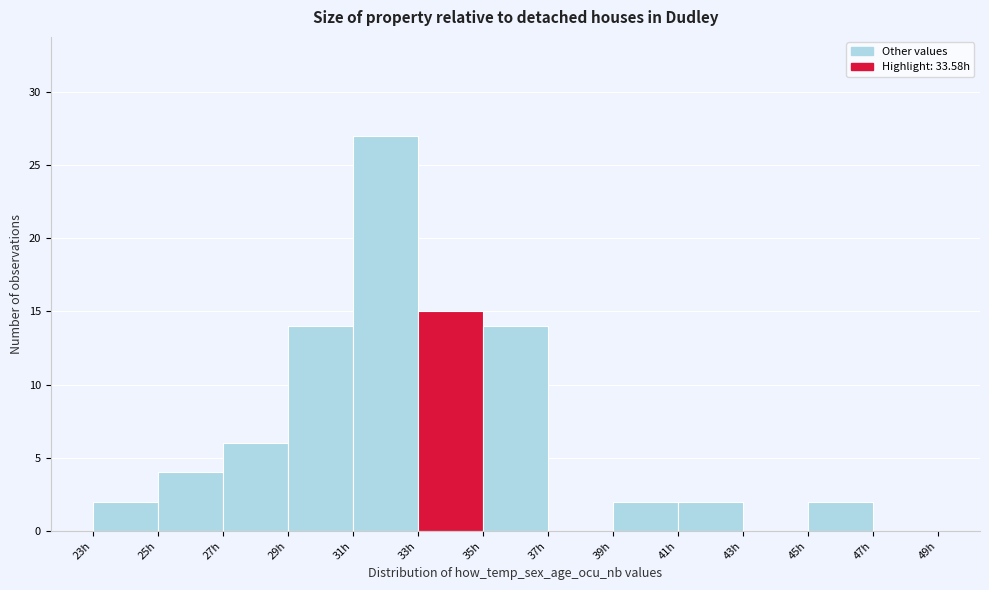

Over which range of the x-axis is the bar tallest?

31 to 33